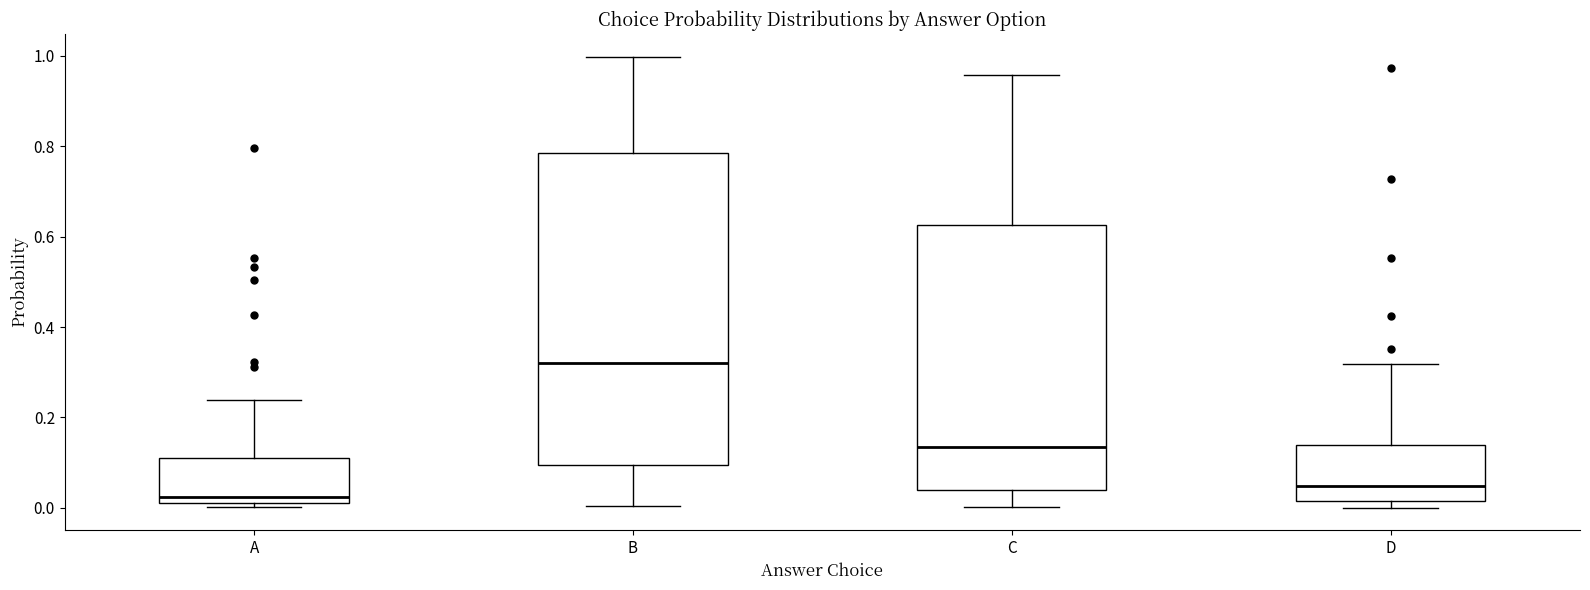

Comparing the boxes themselves (not the whiskers), which one is the tallest?

B